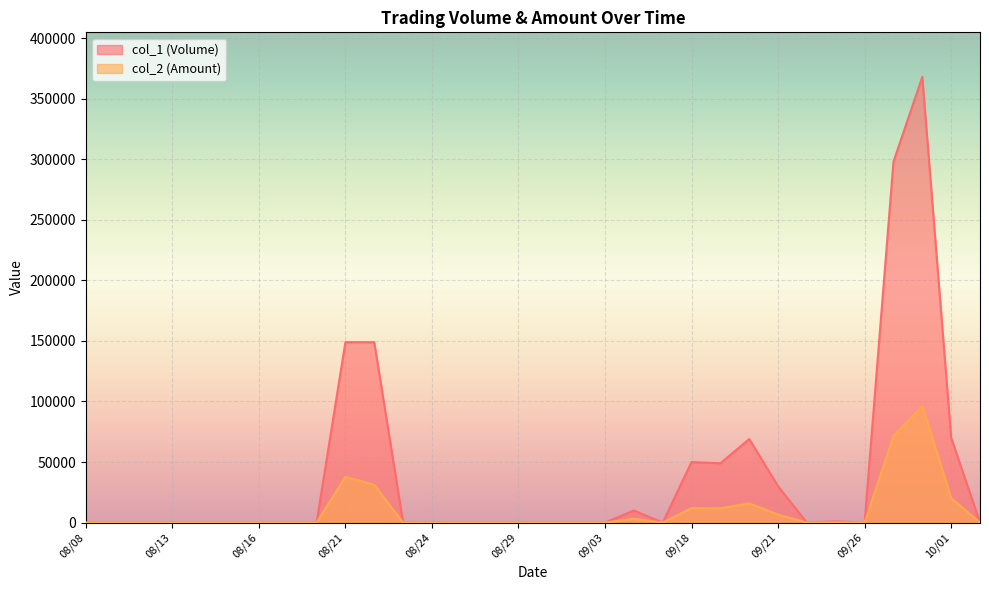

In col_2 (Amount), how many points are higher than both neighbors (excluding endpoints)?

6